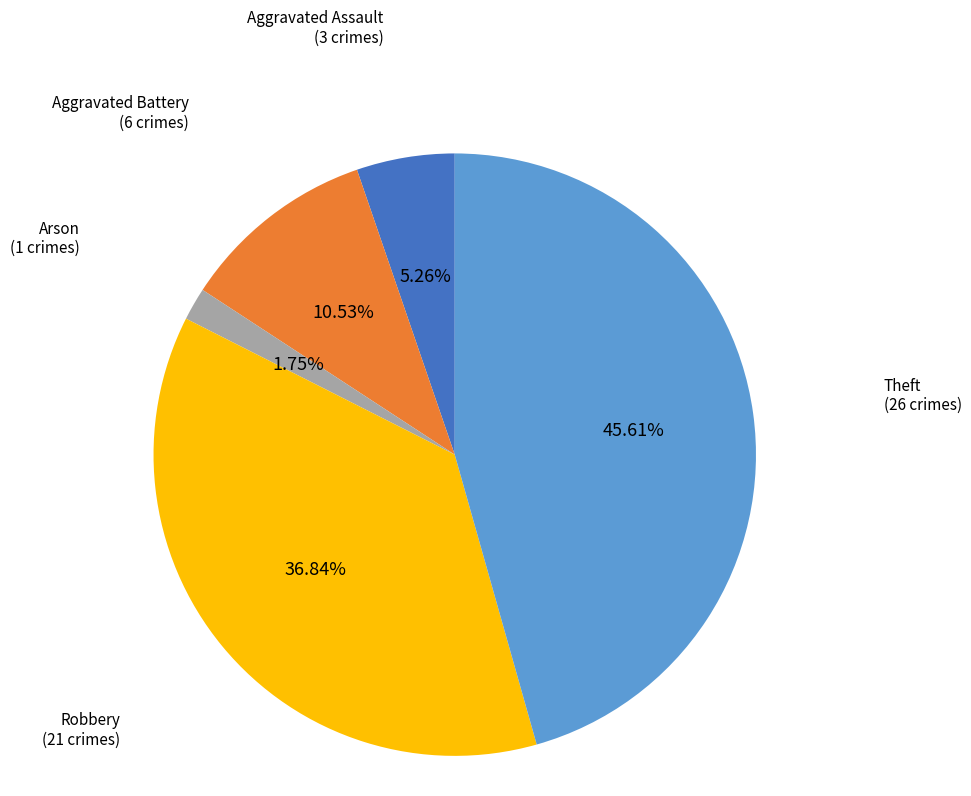

How much of the chart is everything except Theft?

54.4%